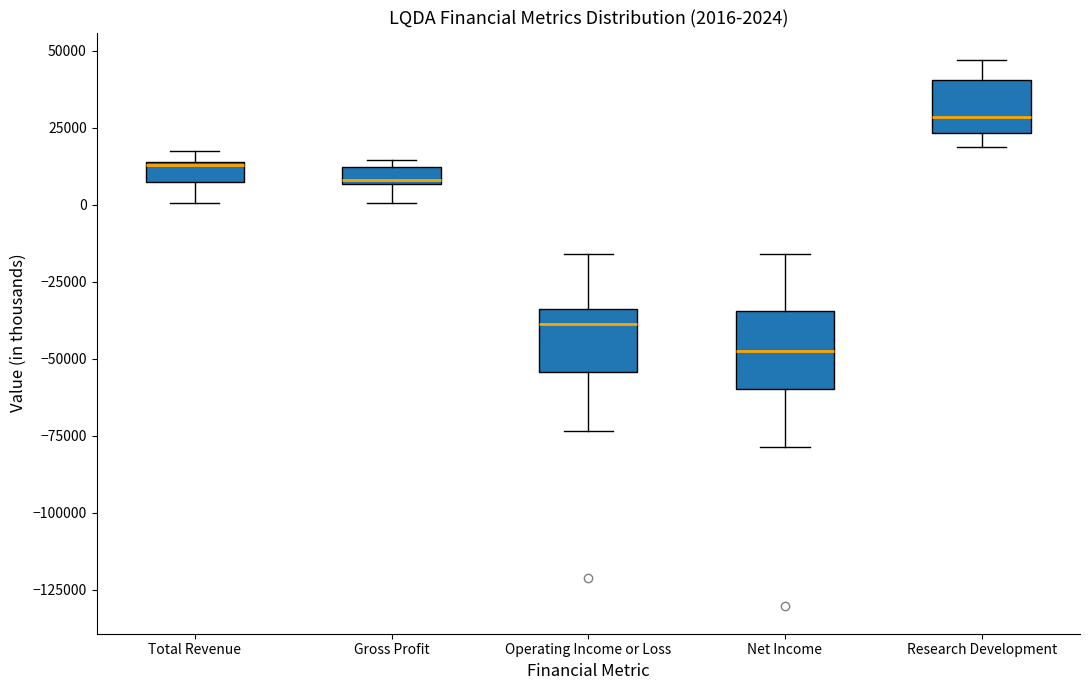

Which box's median line is the highest?

Research Development